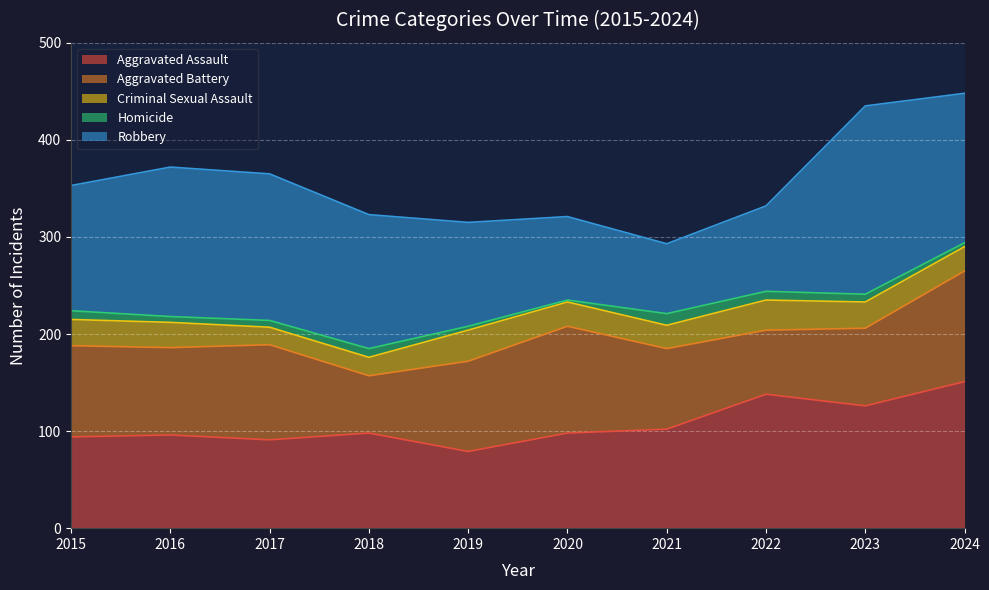

What is the maximum value for Aggravated Assault?

151